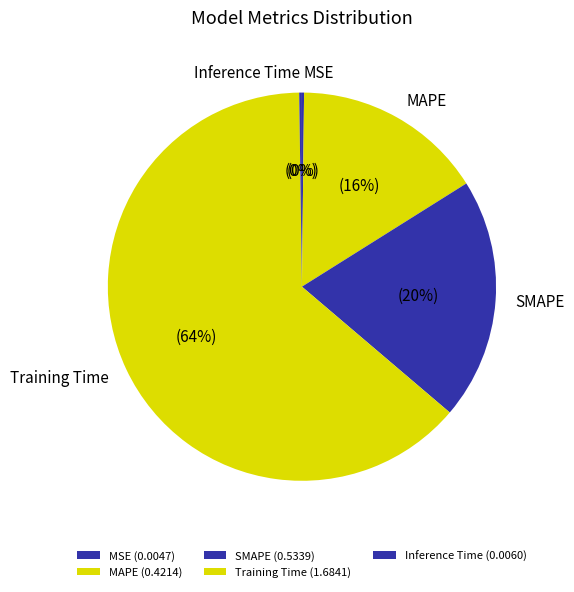

Rank the categories by value from lowest to highest.

MSE, Inference Time, MAPE, SMAPE, Training Time